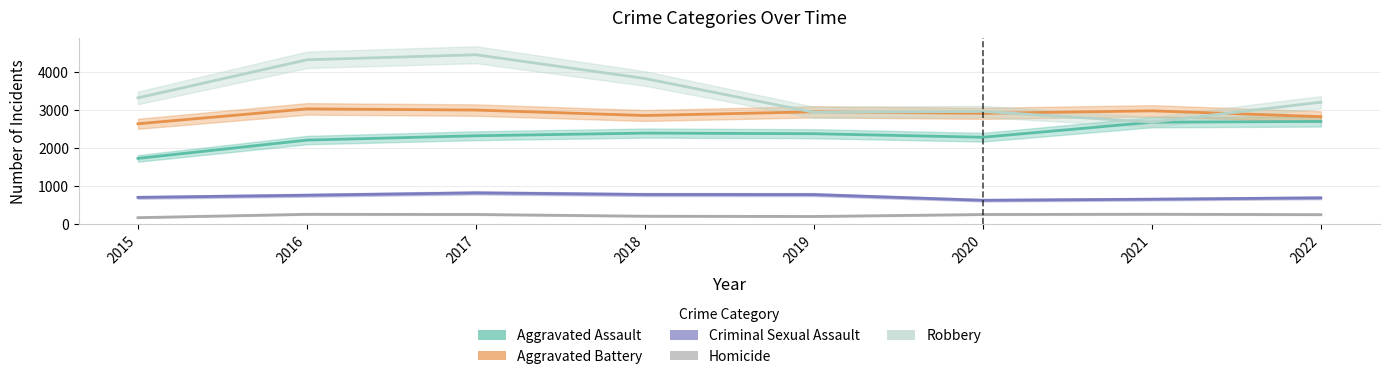

Which series has the largest total across all categories?

Robbery